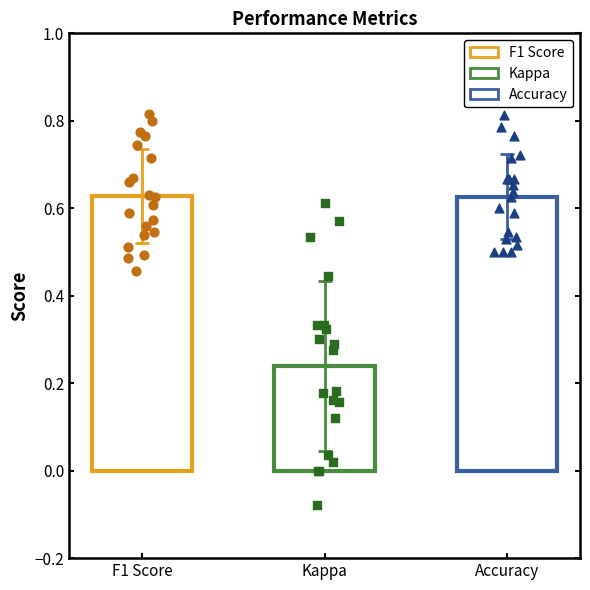

Is the value of f1 at 18 greater than the value of accuracy at 5?

No